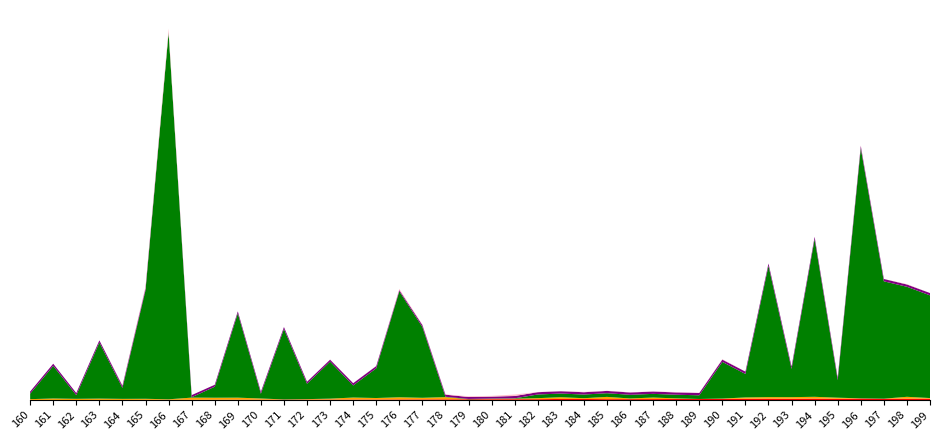

Reading right to left, what are all the values shown in this chart?

Order by prio.: 38	37	36	41	33	40	35	39	34	31	27	28	26	25	24	29	30	23	22	21	20	19	18	17	15	14	13	12	11	10	9	8	7	6	5	2	4	0	3	1
US order by ABC: 16	51	1	5	31	48	44	41	37	9	2	17	42	18	62	21	47	28	15	10	0	60	43	58	40	54	25	13	6	32	56	55	59	14	29	30	35	33	39	23
Purchase price: 2800	3000	3200	6820	480	4300	770	3580	640	1000	100	100	100	100	100	100	100	100	10	10	10	10	1930	2890	810	330	1010	420	1920	130	2300	300	10	10000	2960	300	1530	100	890	150
Chara. flags: 63	63	63	63	63	63	63	63	63	63	63	63	63	63	63	63	63	63	63	53	53	57	55	37	61	61	53	53	53	53	53	53	58	8	58	58	58	58	58	58
Feat. #2 value: 0	10	0	18	4	0	0	0	0	10	5	10	5	5	5	10	5	5	40	20	20	10	15	30	4	2	4	2	0	0	0	0	0	100	45	12	0	0	0	0